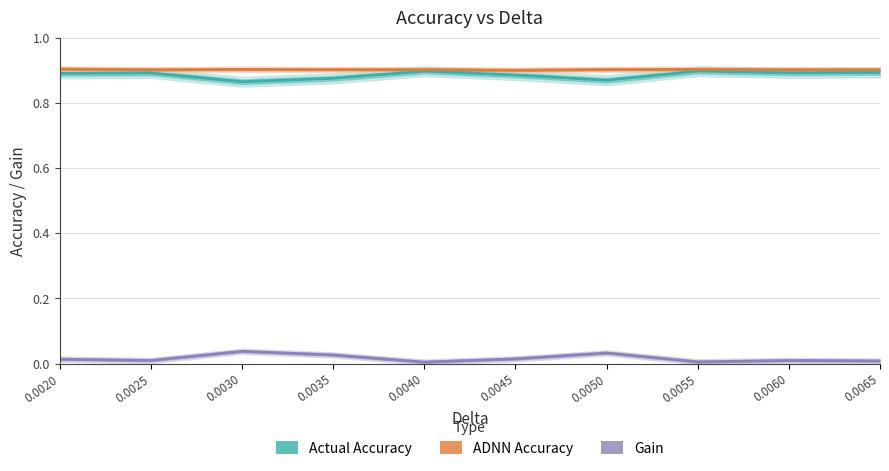

Which series changed the most between 0.0020 and 0.0060?

Gain